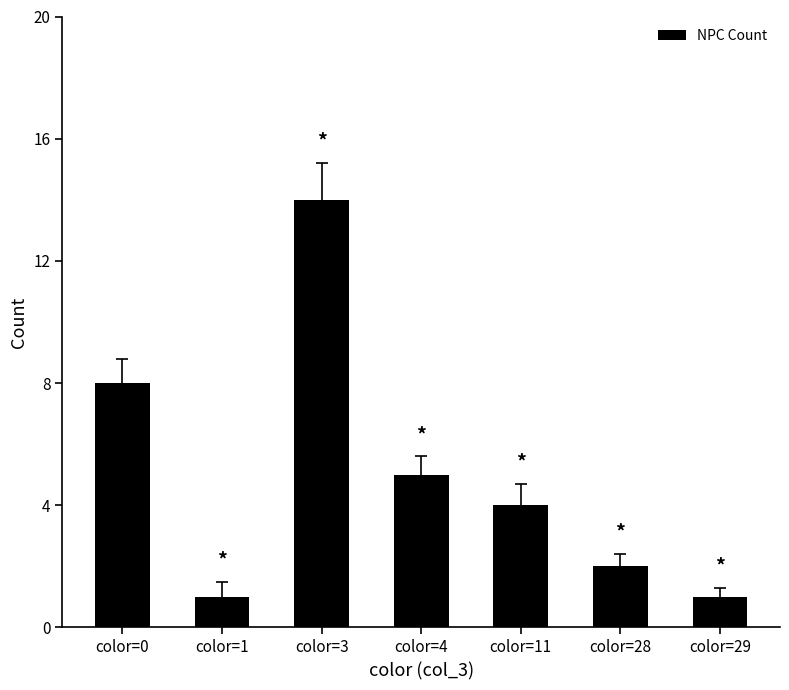

What is the smallest value displayed?

1